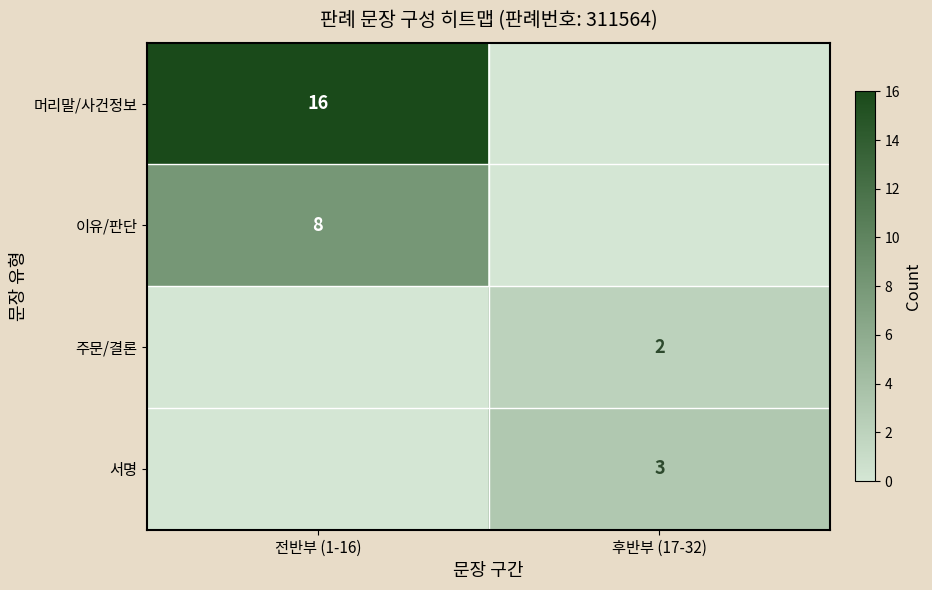

What is the average value of the 이유/판단 series?

4